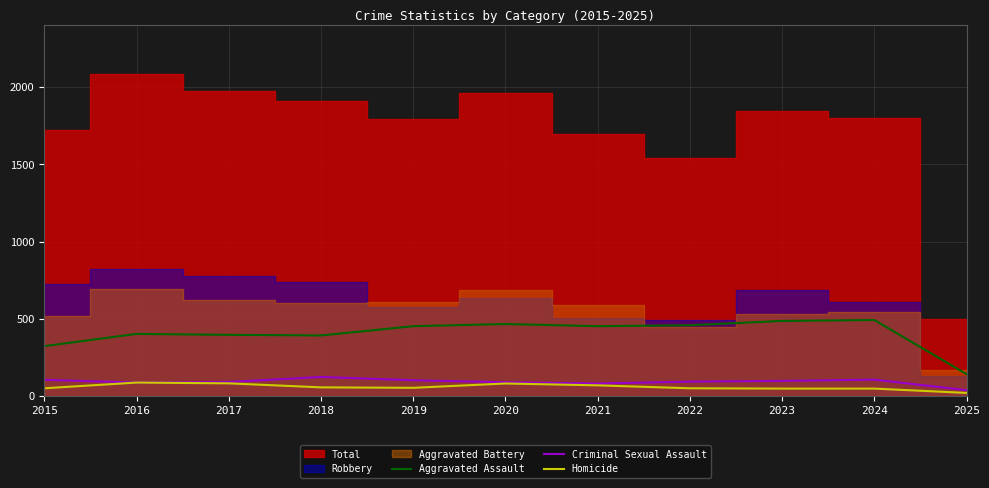

How many interior local valleys does the Homicide series have?

1